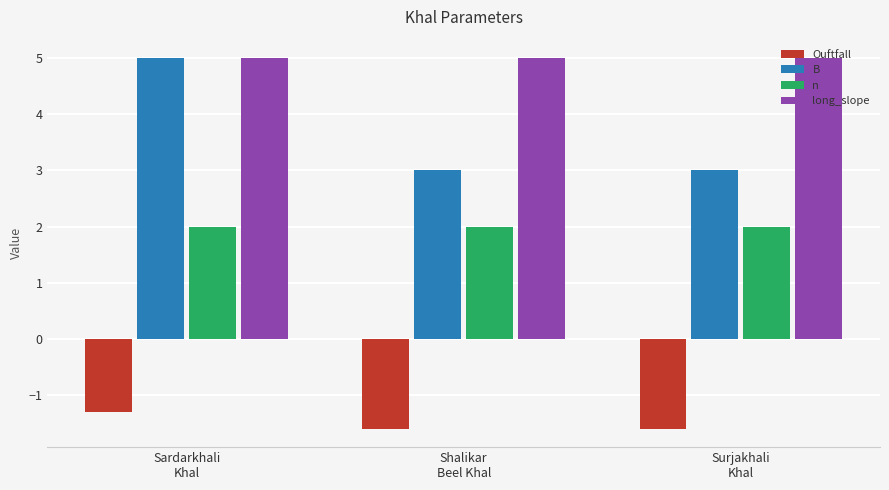

What are all the series names shown in the legend?

Ouftfall, B, n, long_slope